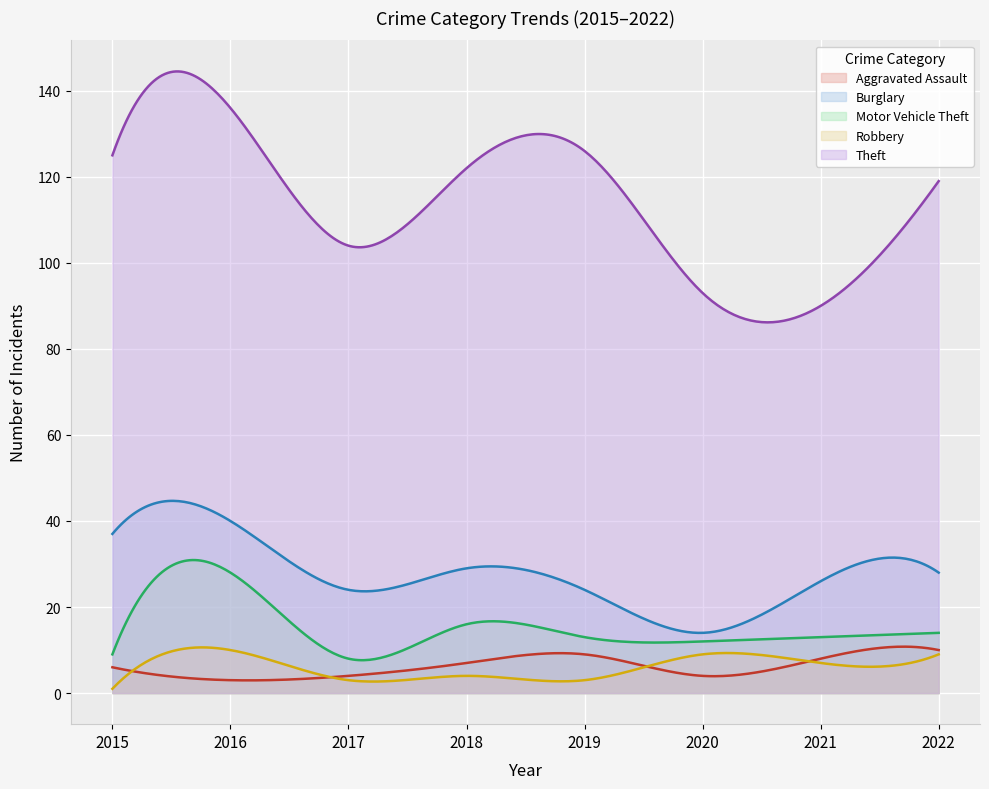

The value of Motor Vehicle Theft at 2015 is 9. True or false?

True